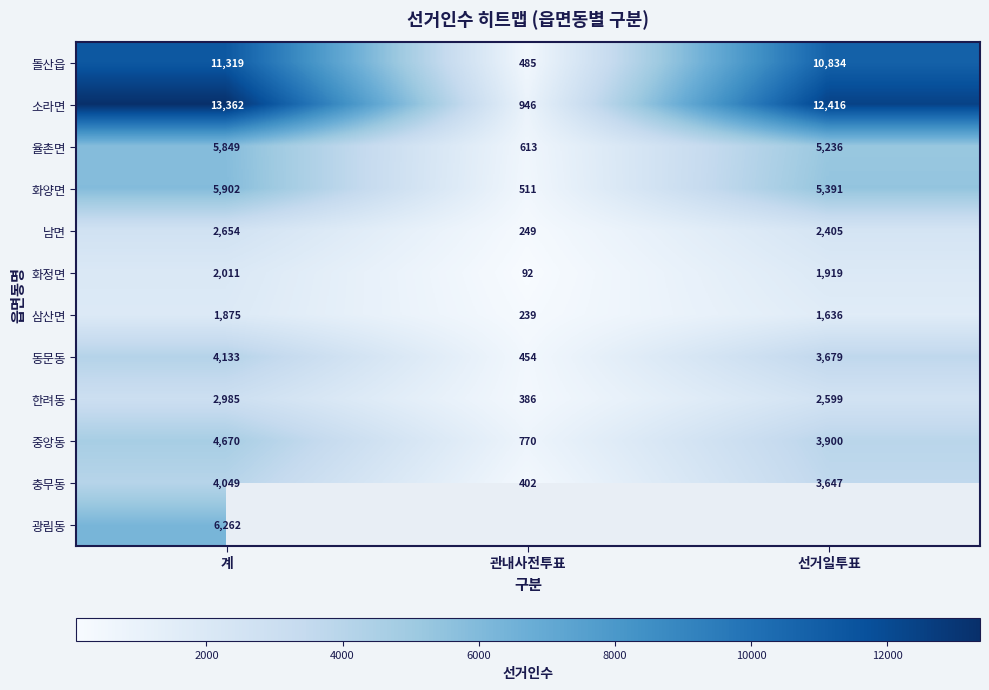

Rank the categories by 중앙동 value from highest to lowest.

계, 선거일투표, 관내사전투표